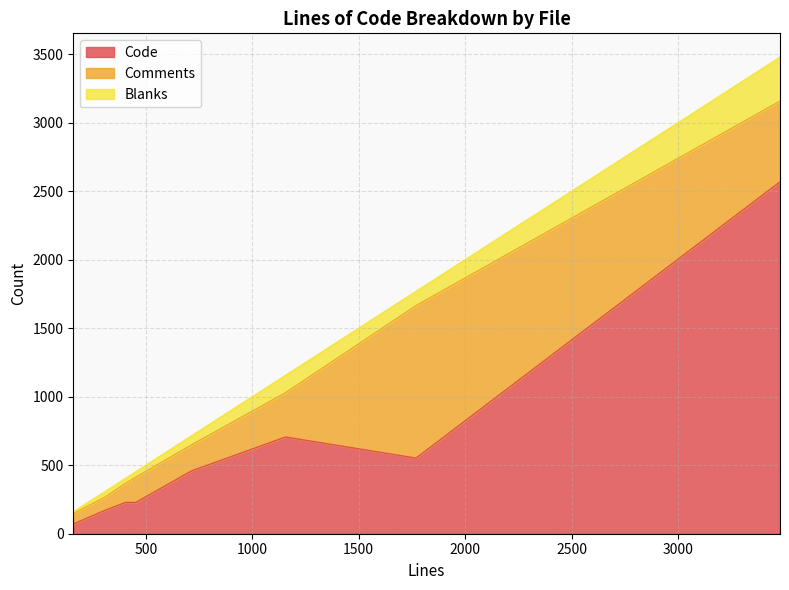

Rank the categories by Code value from lowest to highest.

159, 310, 452, 405, 715, 1769, 1156, 3479